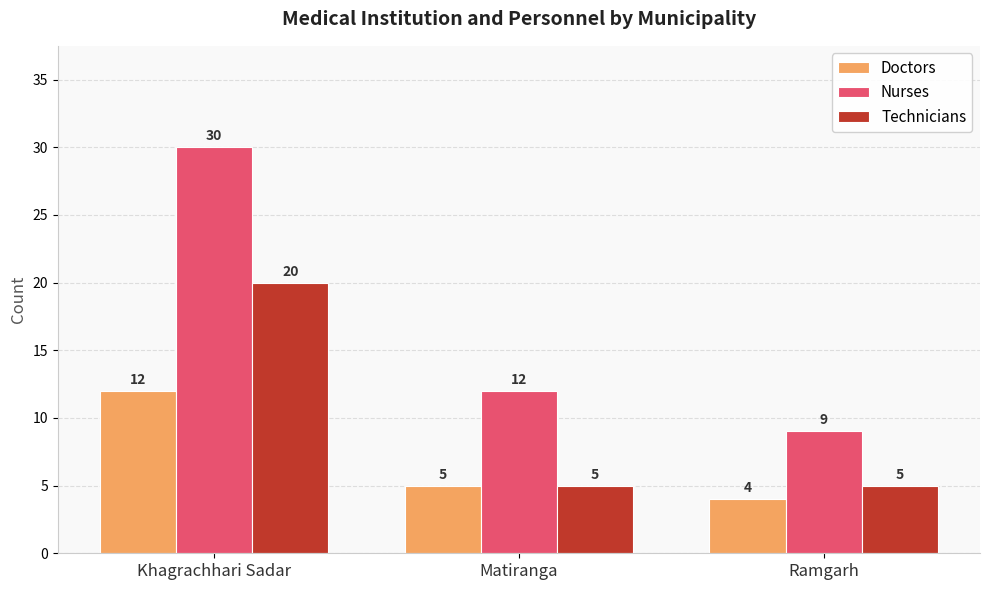

Does the chart contain stacked bars?

No